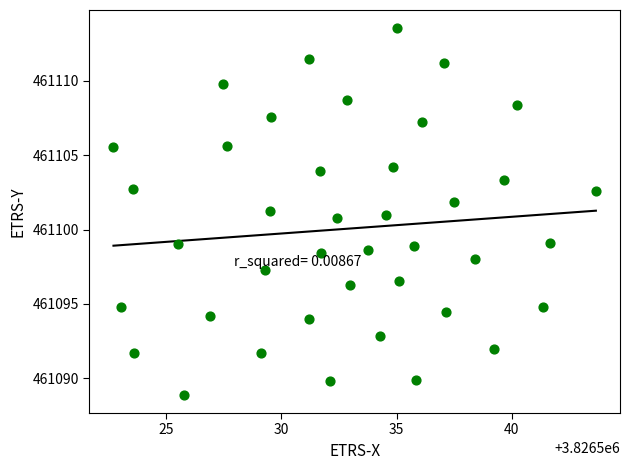

What is the range of X values (max minus min)?

21.0